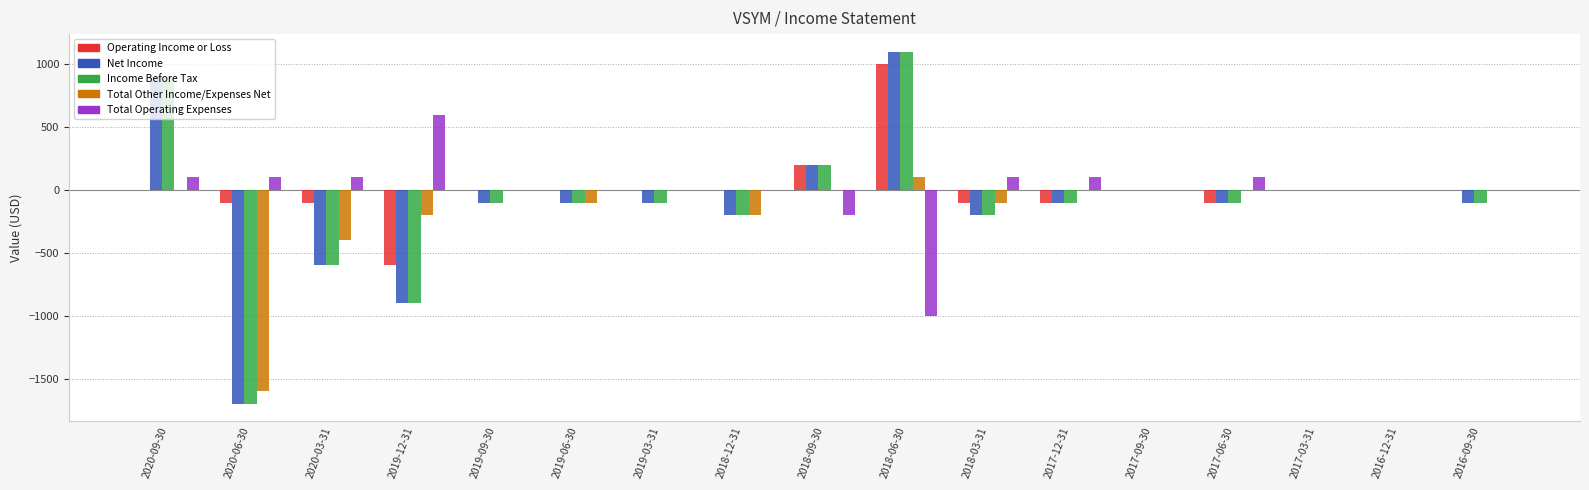

Which label corresponds to the largest value in the chart?

2018-06-30